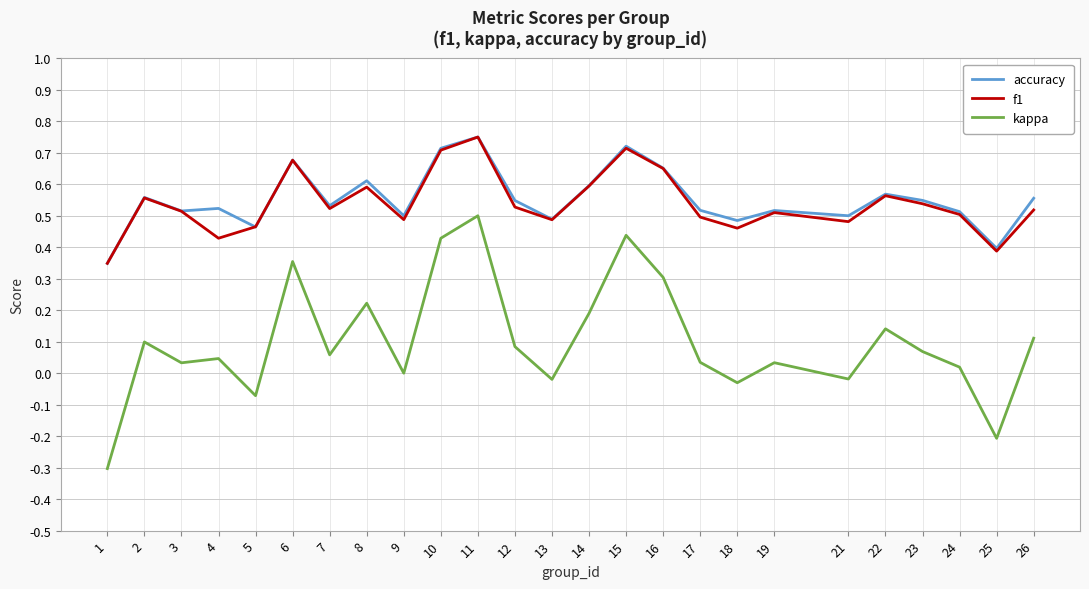

True or false: kappa and f1 intersect in this chart.

False